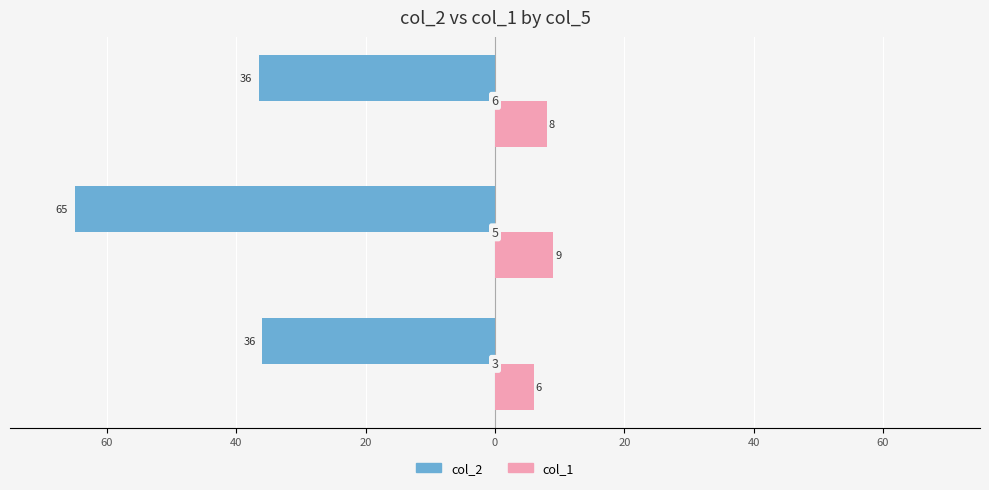

List the series in order of their overall mean, highest first.

col_1, col_2